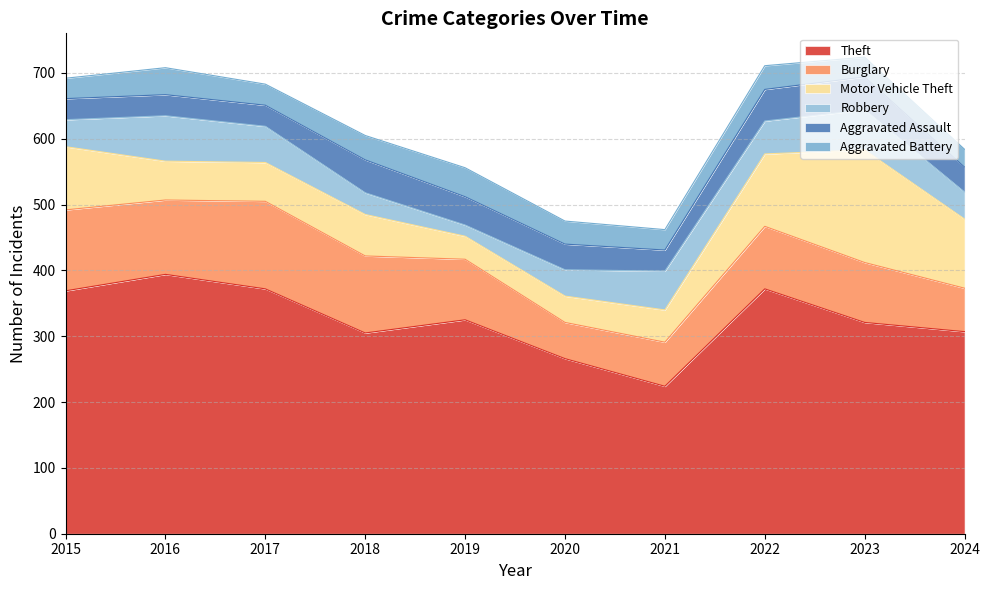

Which category has the highest value in the Motor Vehicle Theft series?

2023